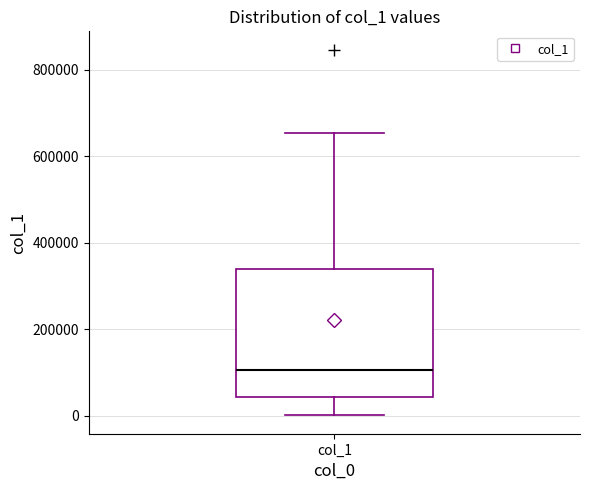

Transcribe this box plot: give where the median line is, the range the box spans, and where the two whiskers end, as read against the y-axis. The values are not printed on the chart, so give them approximately, as read against the axis.

median 100000, box 40000 to 340000, whiskers 0 to 660000